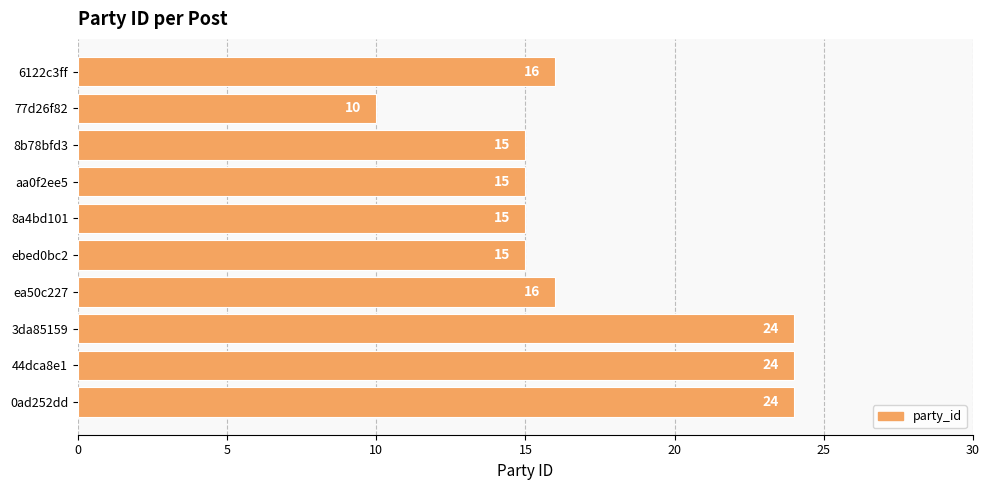

What is the average value?

17